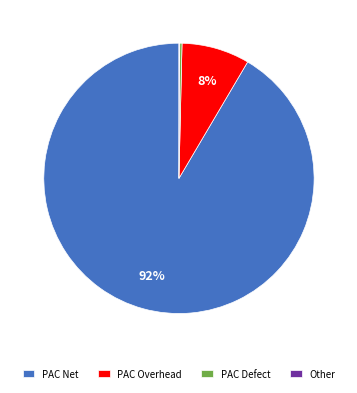

Which slice is the largest?

PAC Net